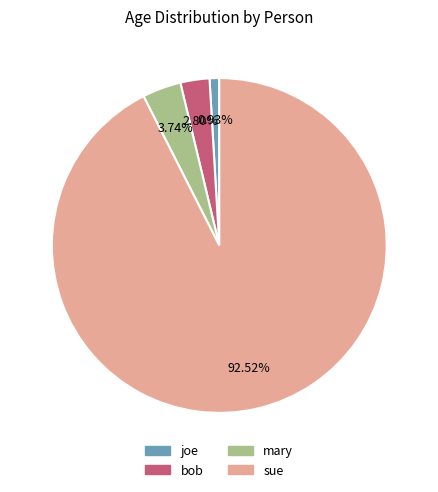

Do joe and mary together represent more than half of the pie?

No